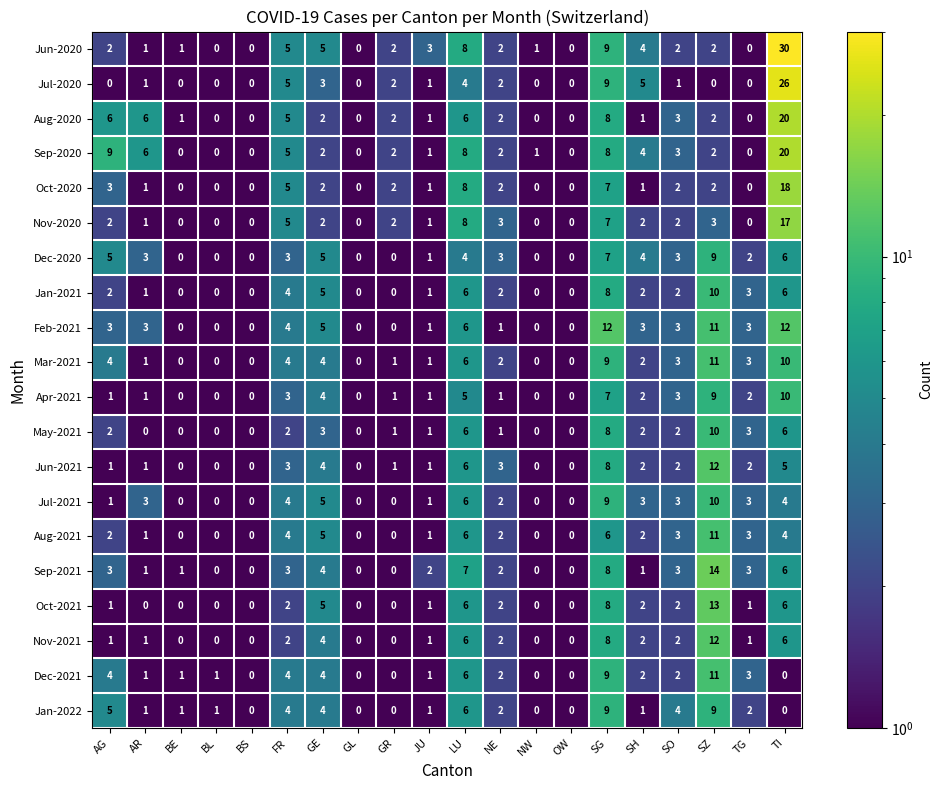

Which series has the largest range (max minus min)?

Jun-2020